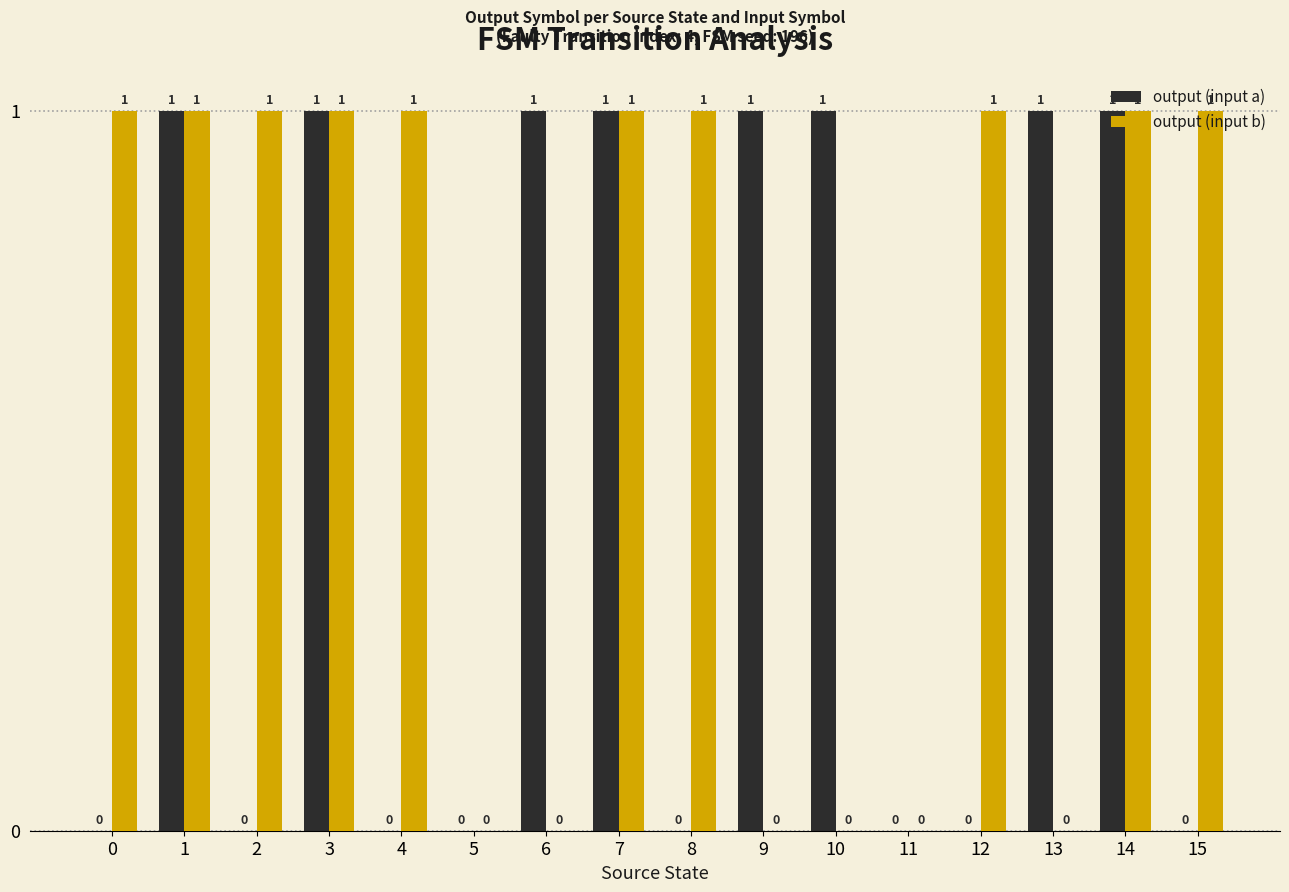

What are all the series names shown in the legend?

output (input a), output (input b)